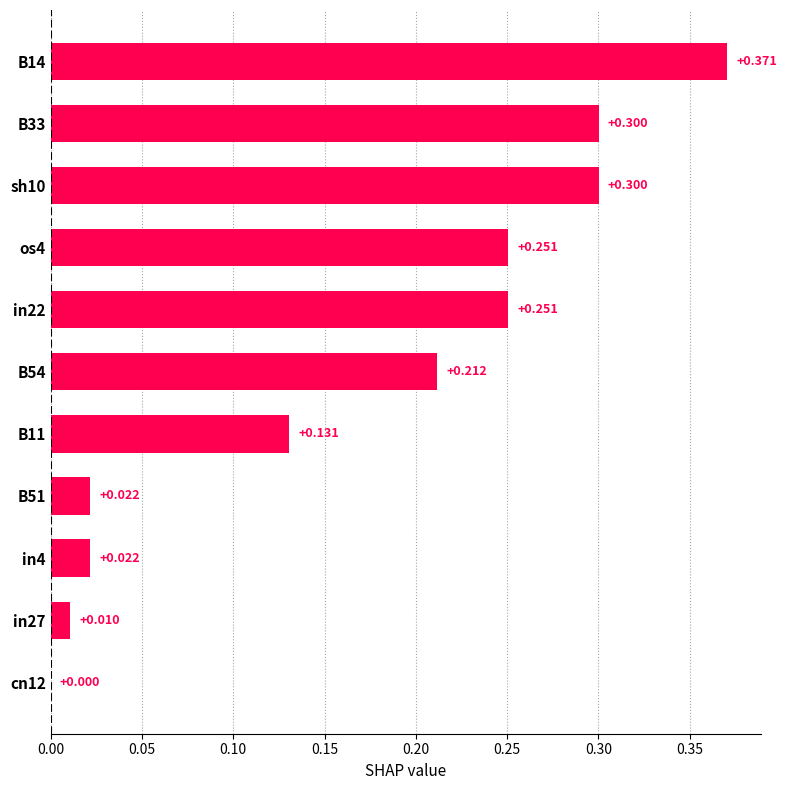

Count the number of categories in the chart.

11